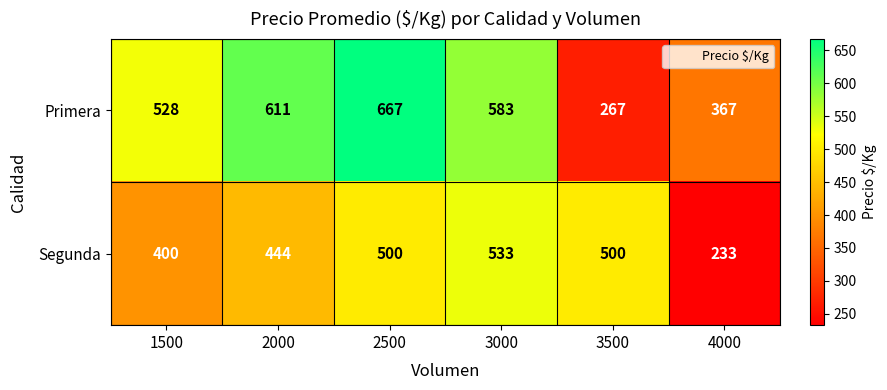

Which series has the largest range (max minus min)?

Primera